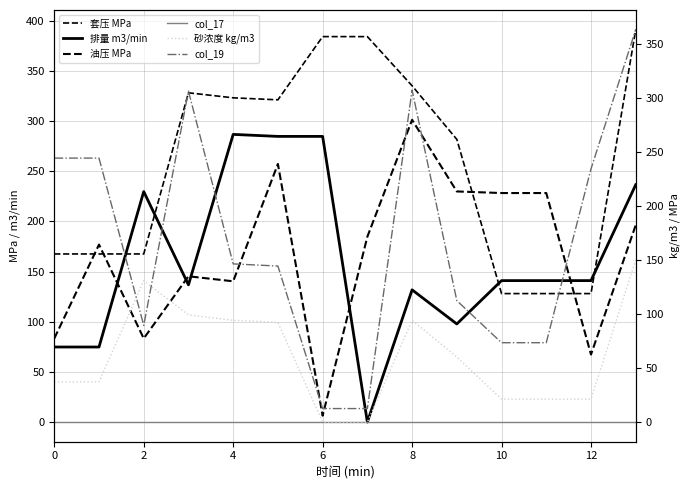

How many data points in 油压 MPa are less than 184?

7